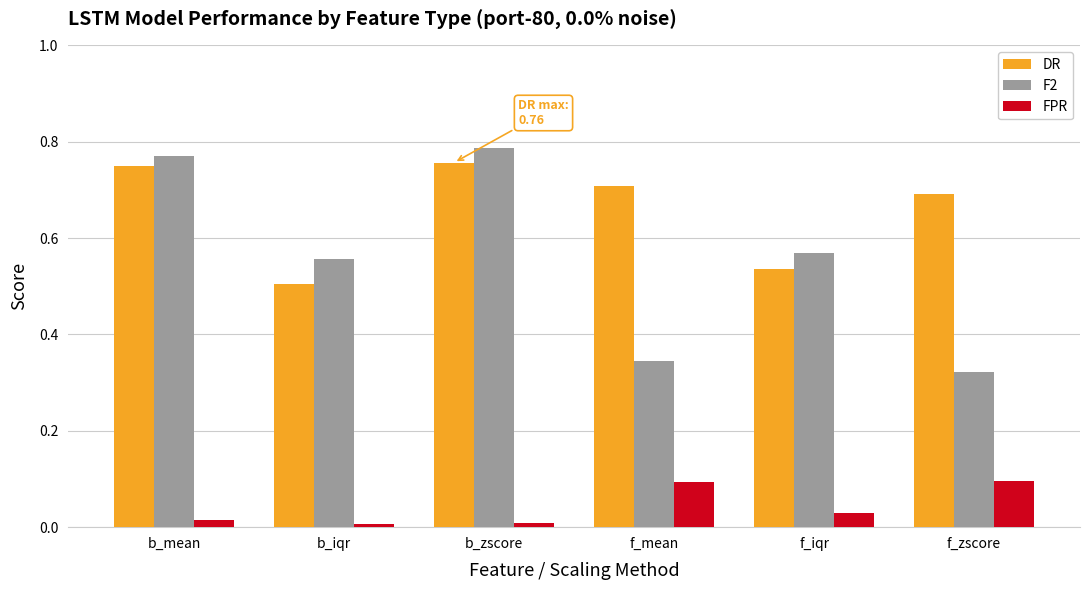

What is the total value across all series at f_iqr?

1.1